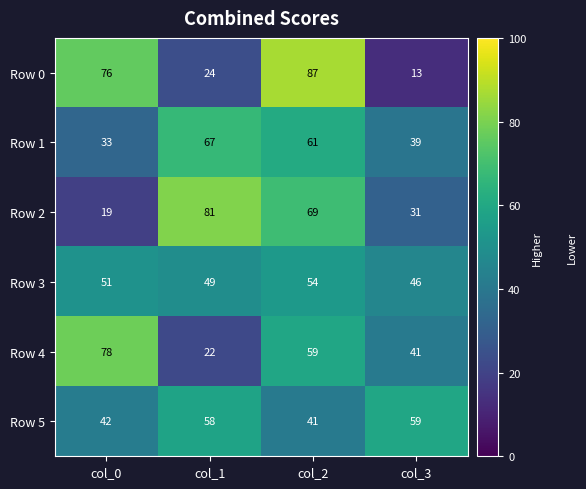

What value does the Row 3 series have at col_3?

46